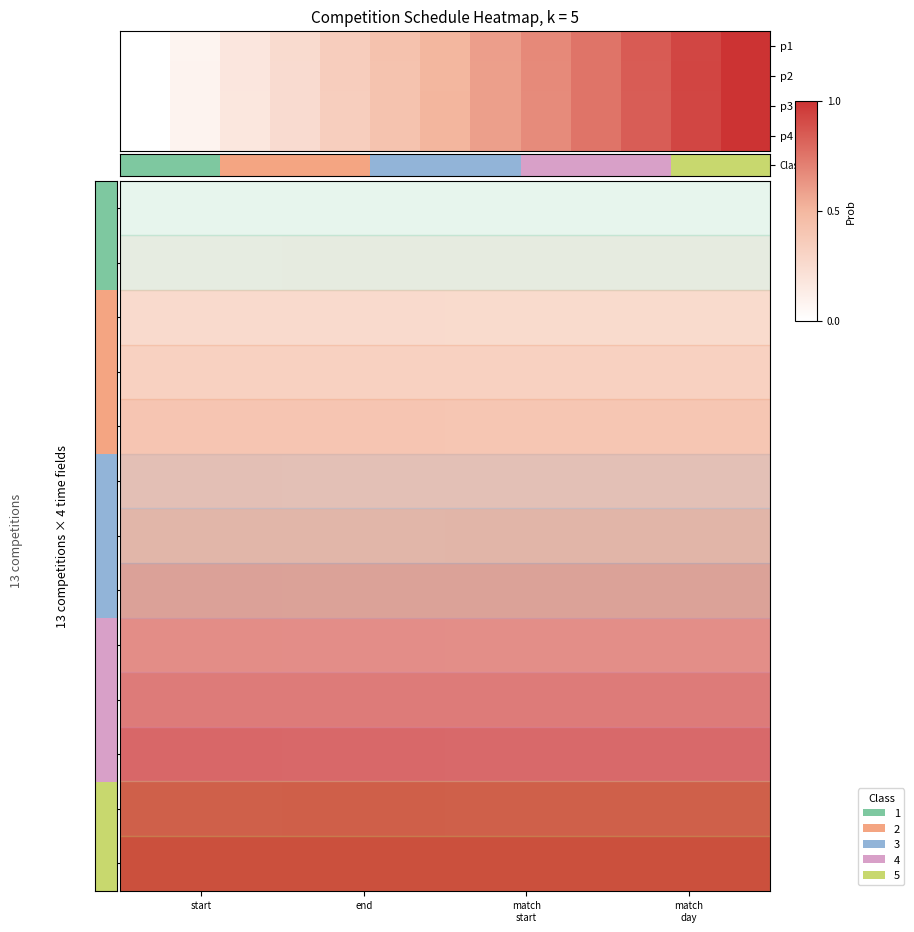

Which label corresponds to the smallest value in the chart?

start